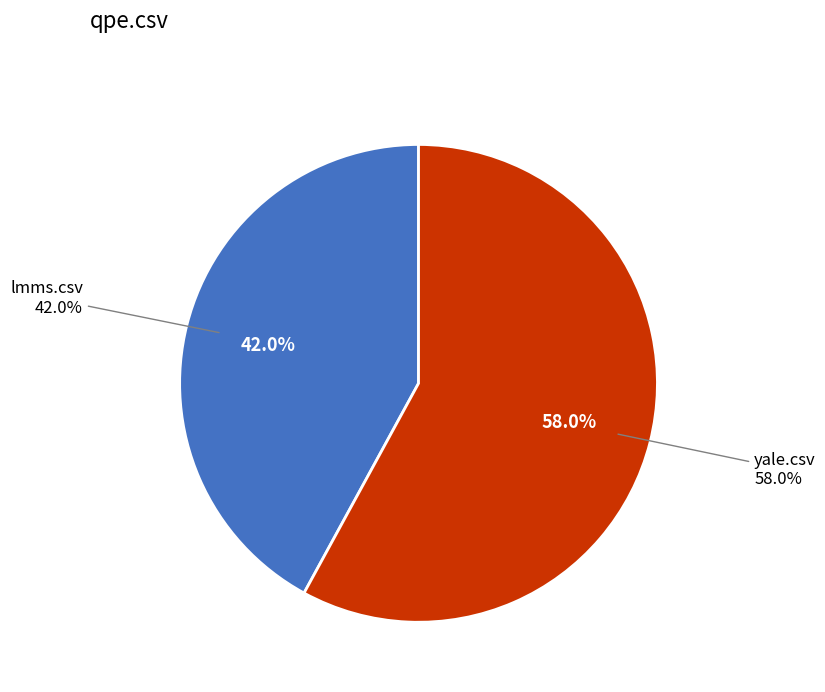

What is the change in value from lmms.csv to yale.csv?

+0.1